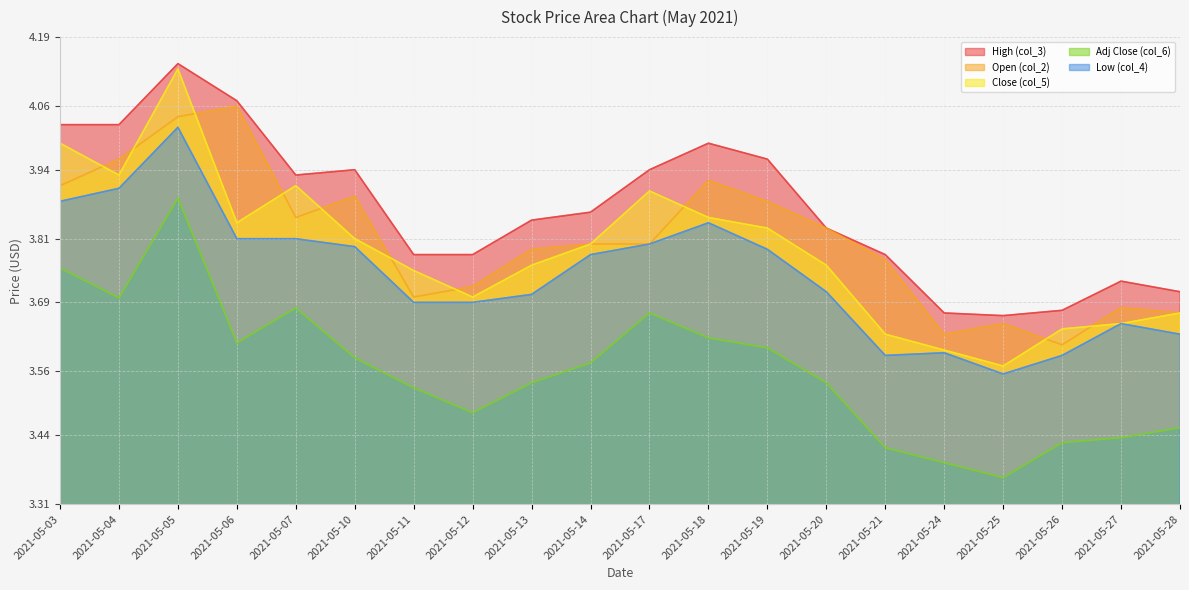

What is the difference between the second highest and minimum values in the Open (col_2) series?

0.4